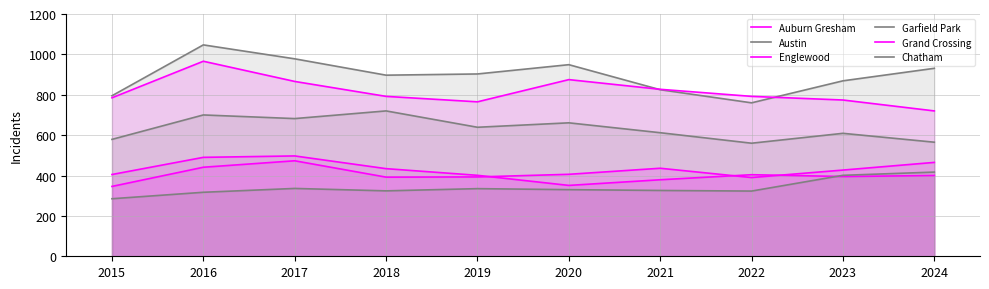

Where is the first local minimum for Auburn Gresham?

2020